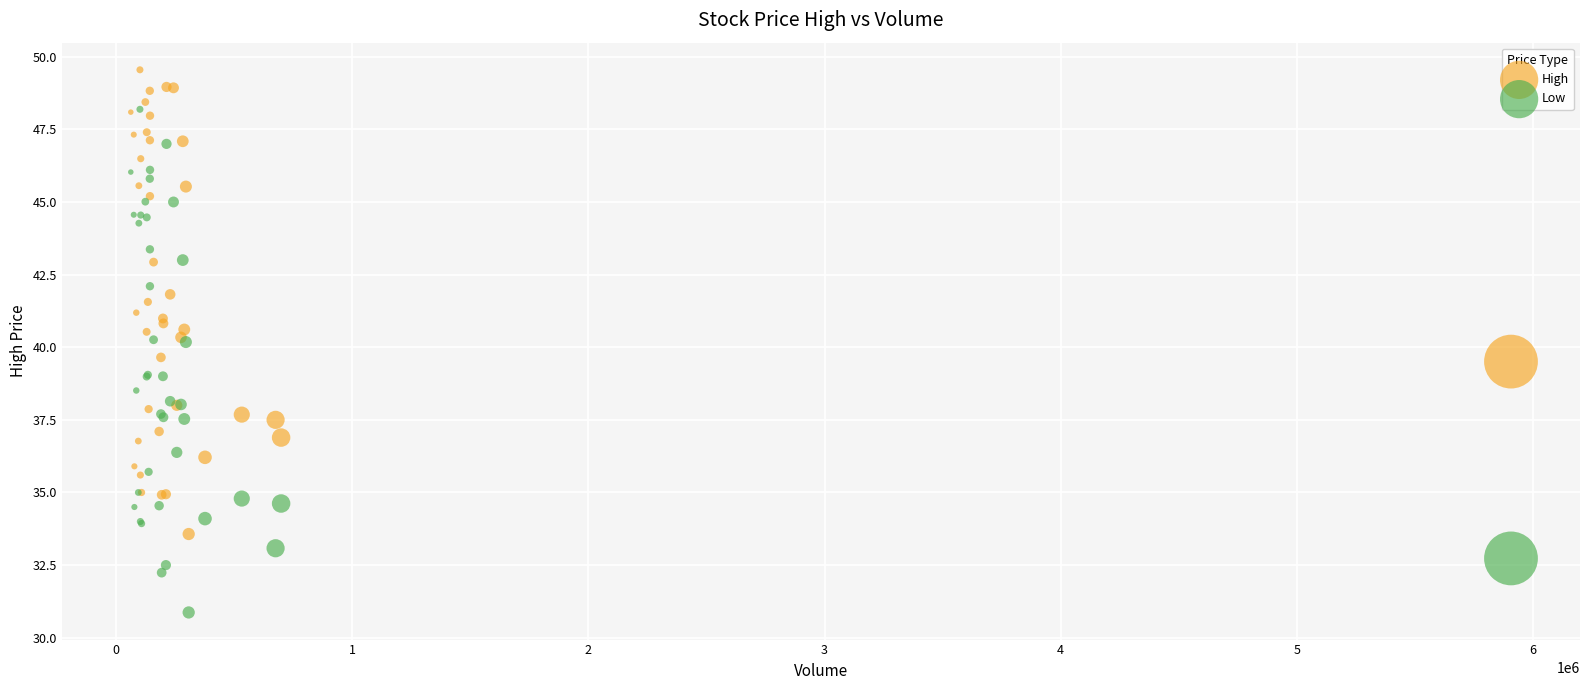

What are all the series names shown in the legend?

High, Low